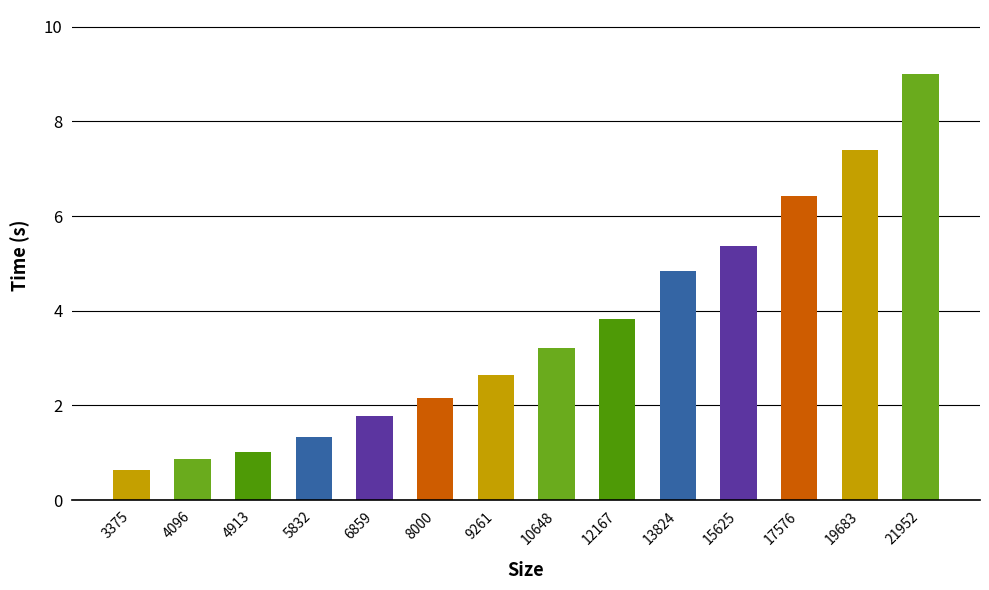

How many distinct data groups are displayed?

1